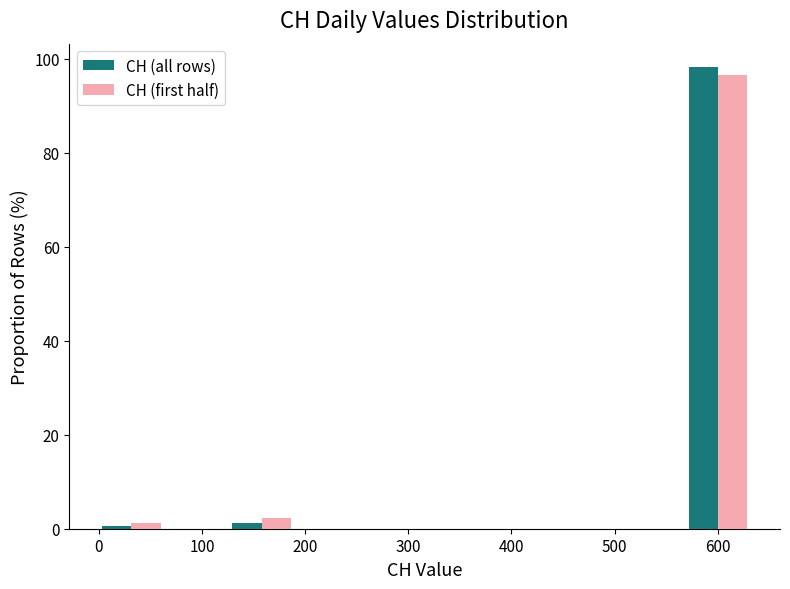

Reading left to right, list every range on the x-axis with the height of the bar of each series over it. Neither the bar edges nor the heights are printed on the chart, so give them approximately, as read against the axes.

0 to 60: CH (all rows)=under 2	CH (first half)=under 2
60 to 130: CH (all rows)=0	CH (first half)=0
130 to 190: CH (all rows)=under 2	CH (first half)=2
190 to 250: CH (all rows)=0	CH (first half)=0
250 to 320: CH (all rows)=0	CH (first half)=0
320 to 380: CH (all rows)=0	CH (first half)=0
380 to 440: CH (all rows)=0	CH (first half)=0
440 to 510: CH (all rows)=0	CH (first half)=0
510 to 570: CH (all rows)=0	CH (first half)=0
570 to 630: CH (all rows)=98	CH (first half)=96